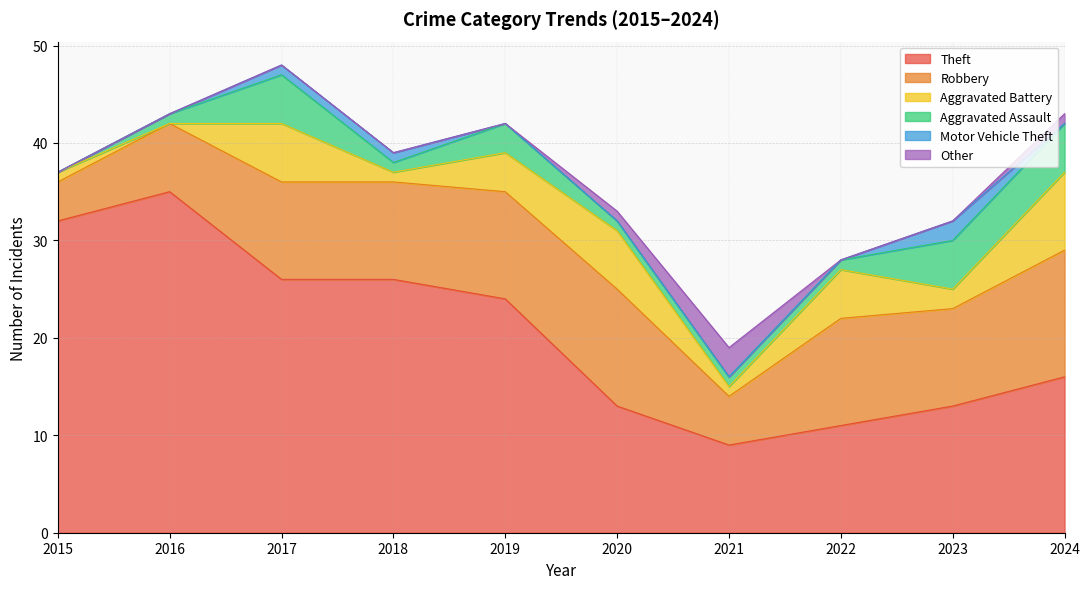

Rank the categories by Aggravated Battery value from highest to lowest.

2024, 2017, 2020, 2022, 2019, 2023, 2015, 2018, 2021, 2016